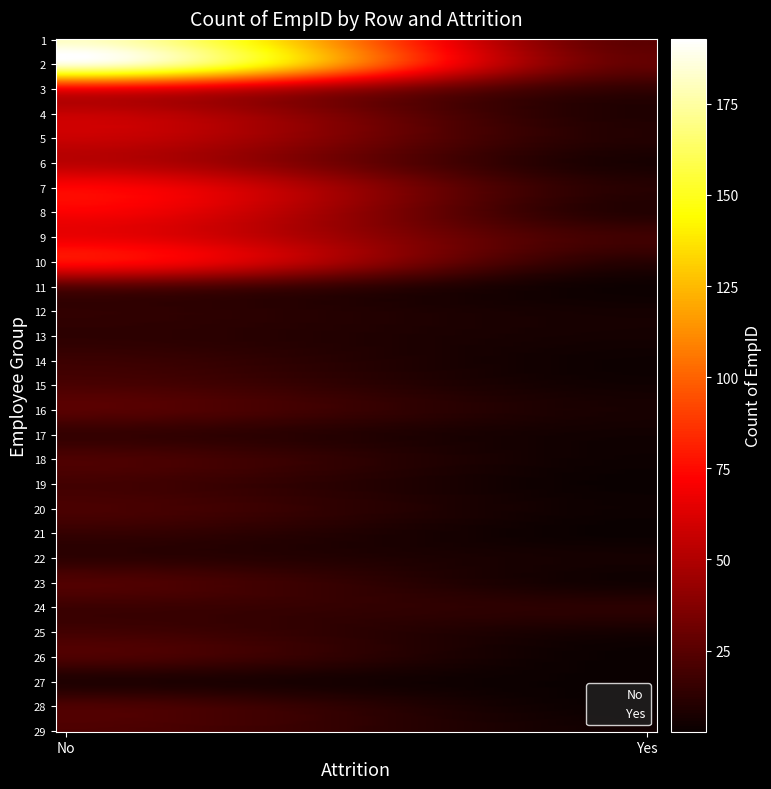

Which label corresponds to the largest value in the chart?

2